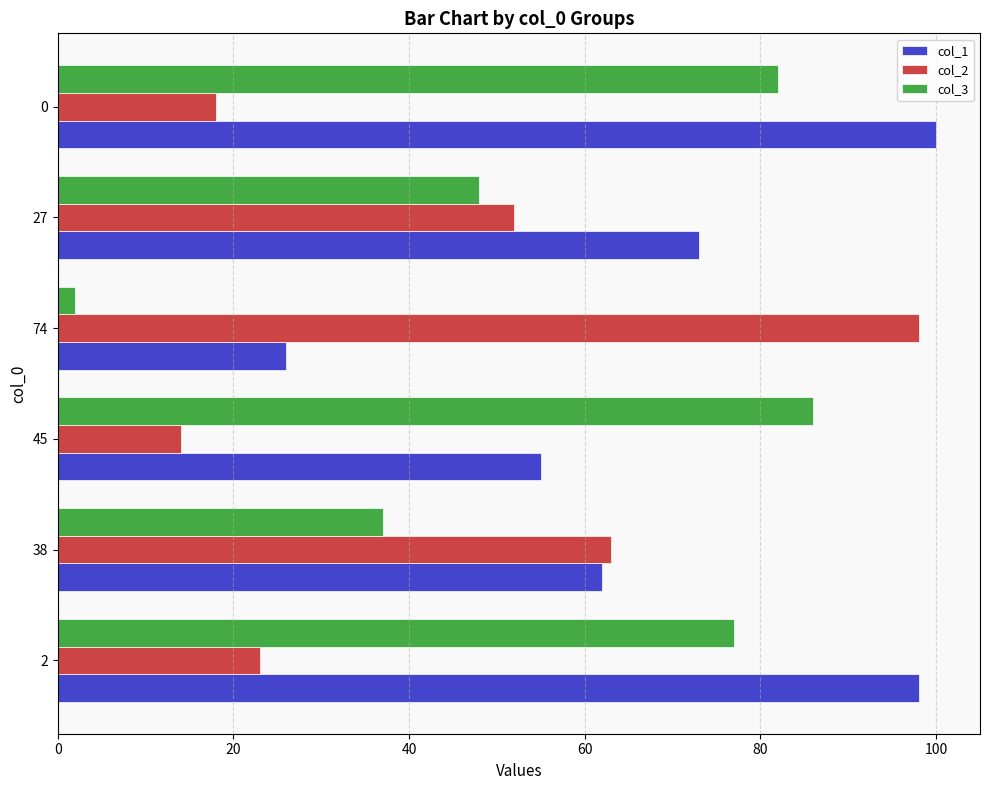

What is the maximum value shown in the chart?

100